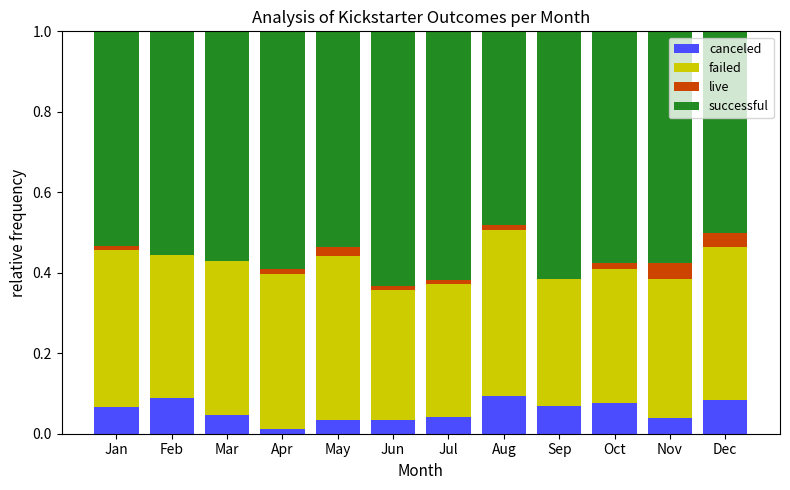

The canceled series shows 0.0 at Jun. True or false?

True